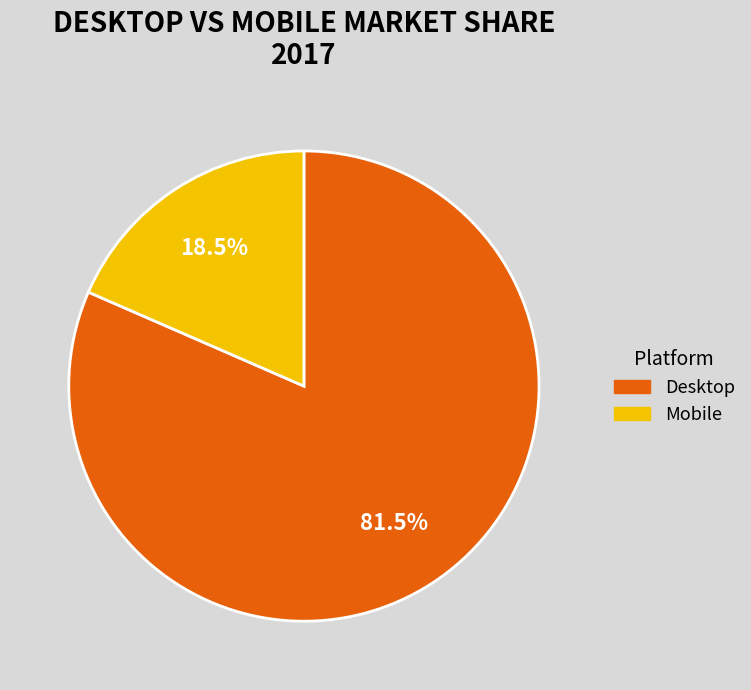

Which category has the biggest portion of the pie?

Desktop